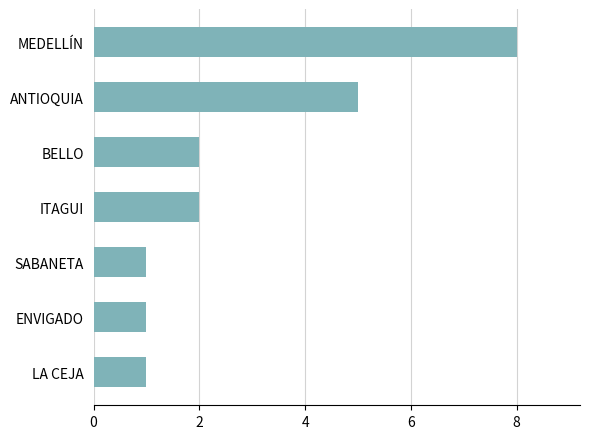

Count the values in the range 1 to 5.

6